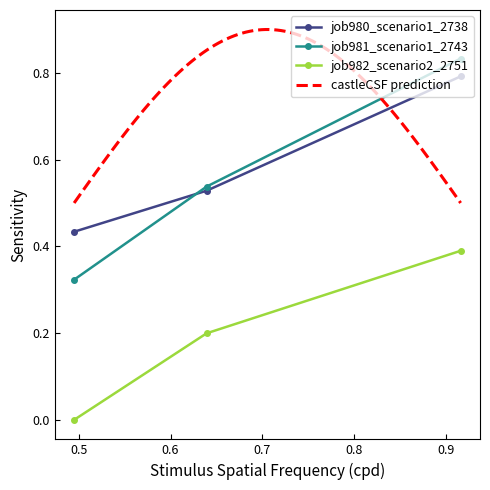

Reading left to right, list all the values displayed in this chart.

job980_scenario1_2738: 0.4	0.5	0.8
job981_scenario1_2743: 0.3	0.5	0.8
job982_scenario2_2751: 0.0	0.2	0.4